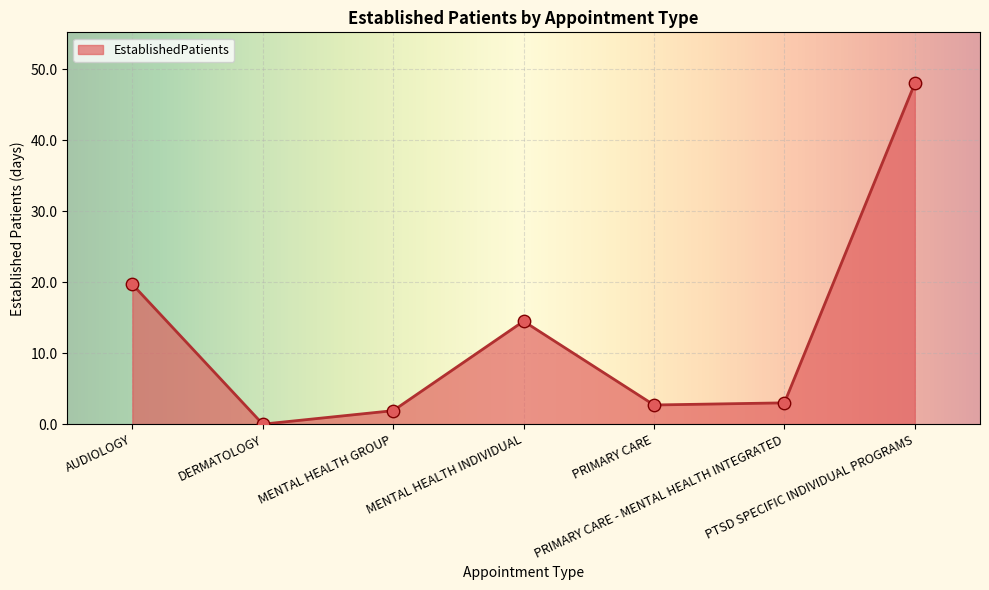

What is the change in value from AUDIOLOGY to DERMATOLOGY?

-19.7